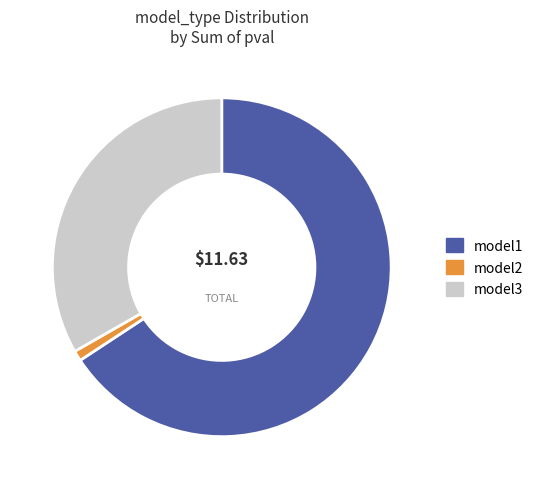

Does any single category account for the majority?

Yes